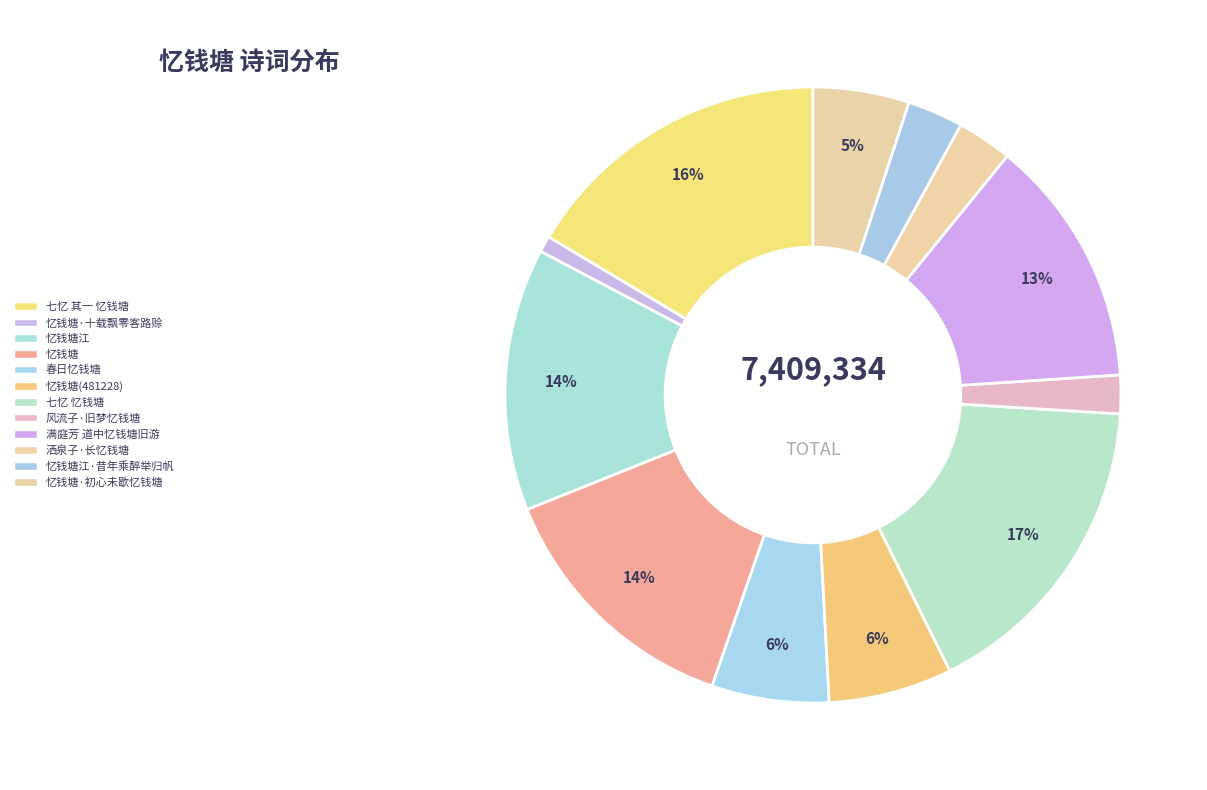

Does any single category account for the majority?

No